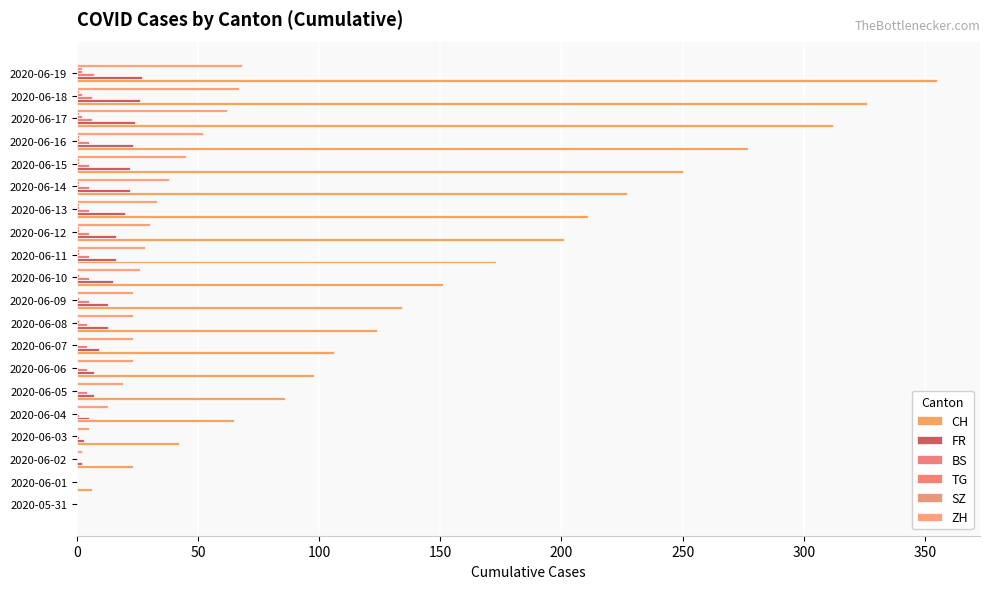

How many categories are shown in the chart?

20